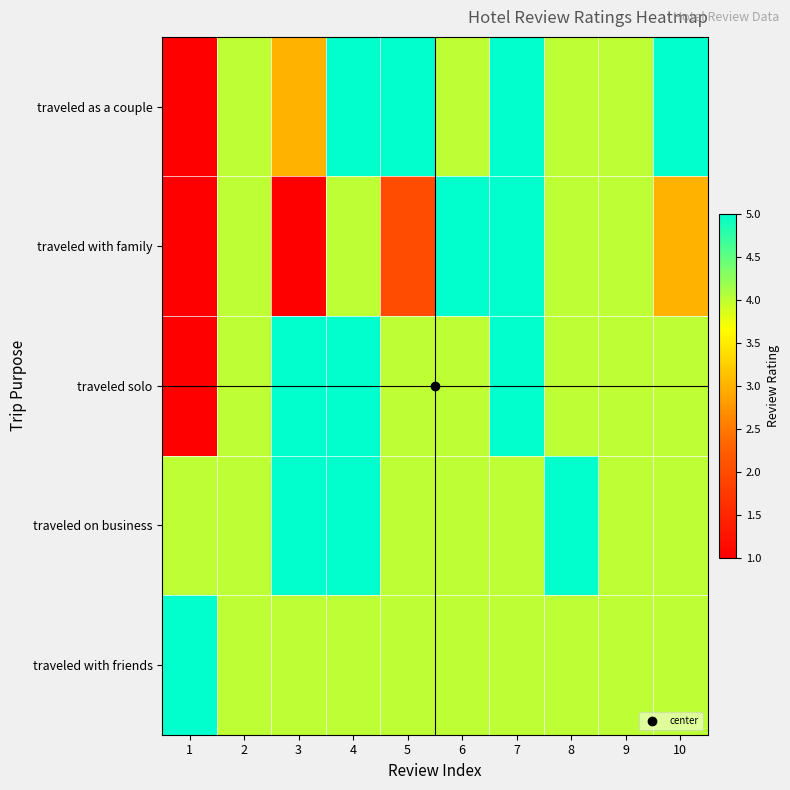

Which series has the largest range (max minus min)?

traveled as a couple